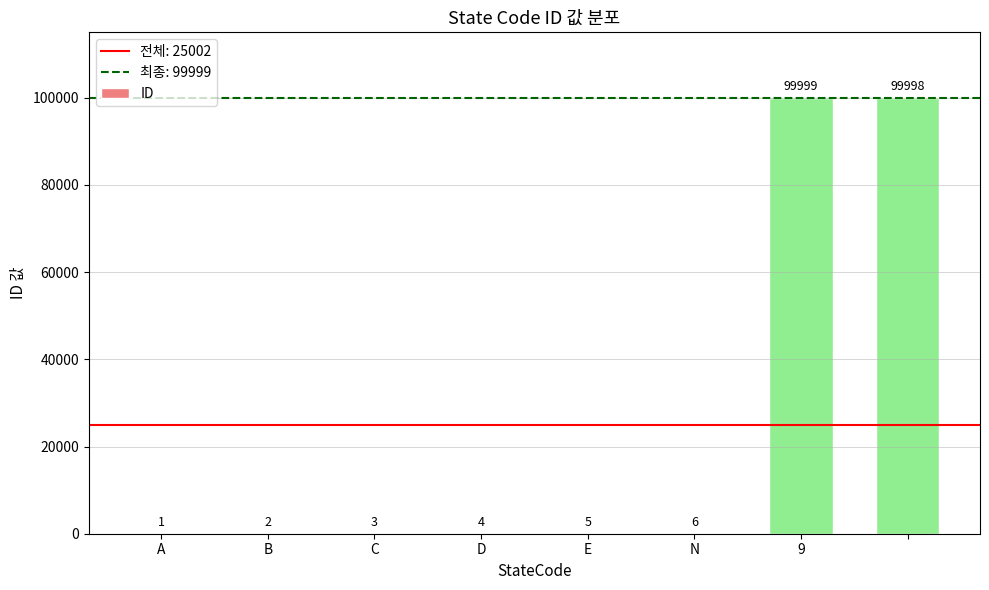

Are the bars horizontal?

No